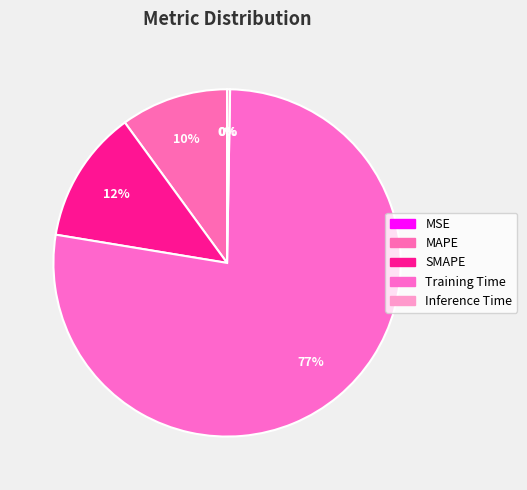

Between Inference Time and Training Time, which is larger?

Training Time